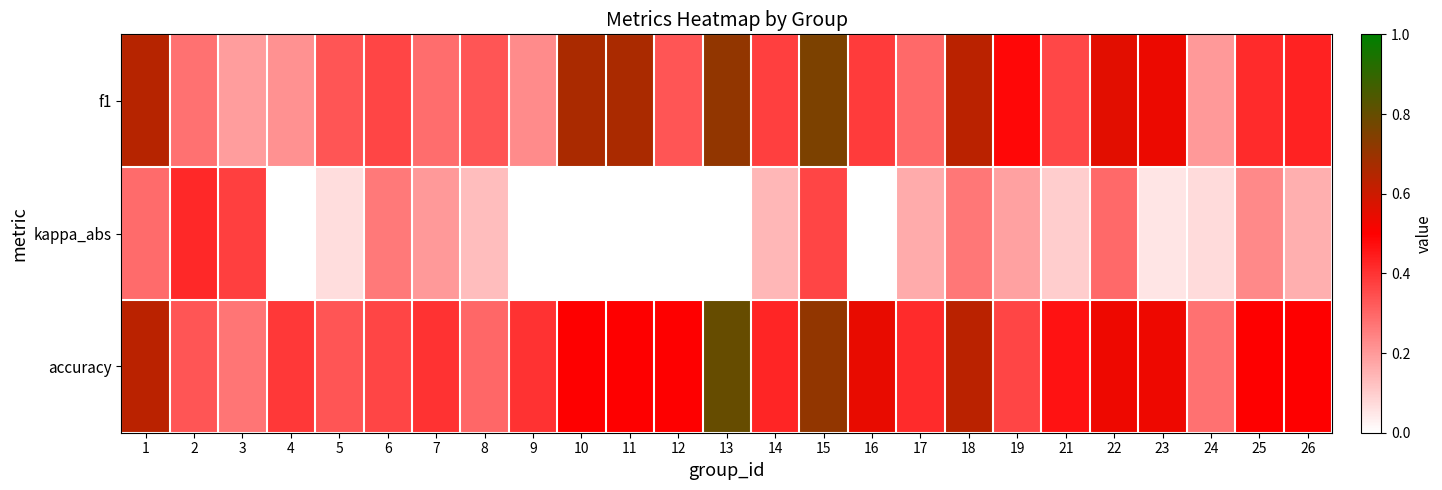

At how many categories does at least one series exceed 0?

25